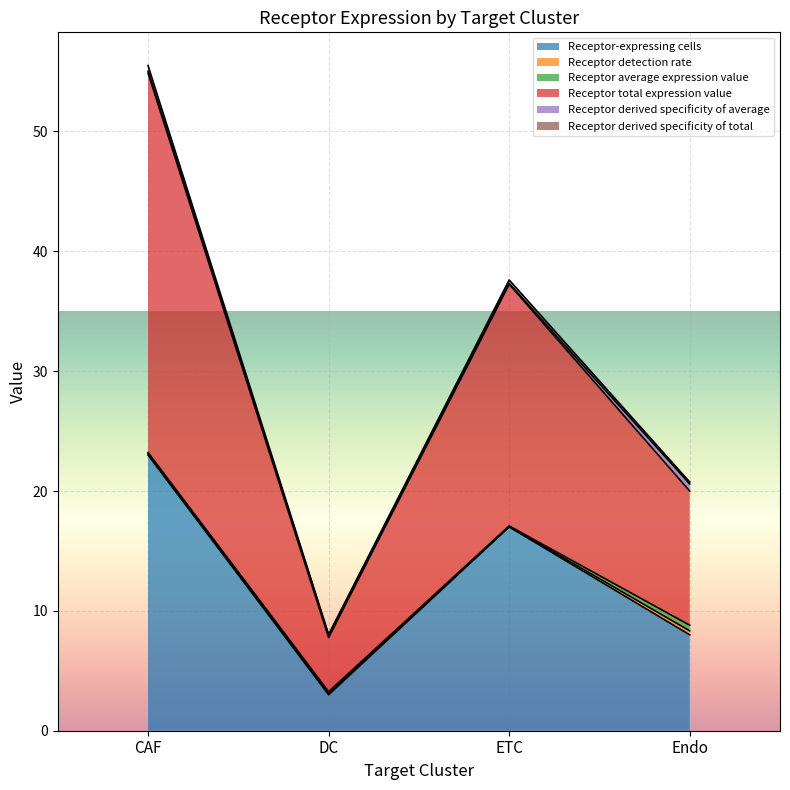

Which series has the largest total across all categories?

Receptor total expression value